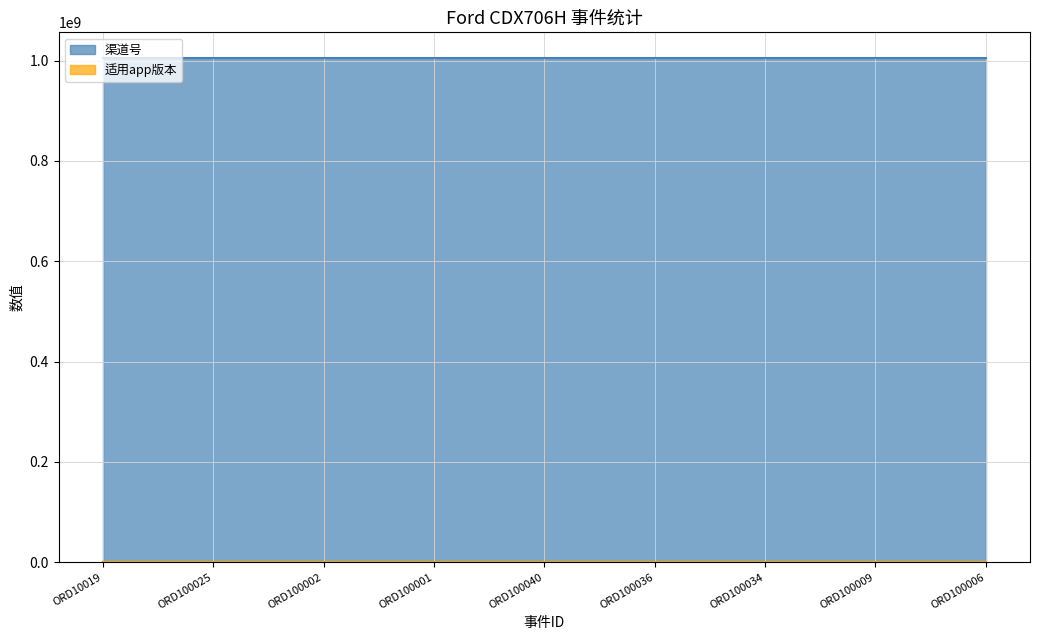

At ORD100034, list the series in order from largest to smallest.

渠道号, 适用app版本